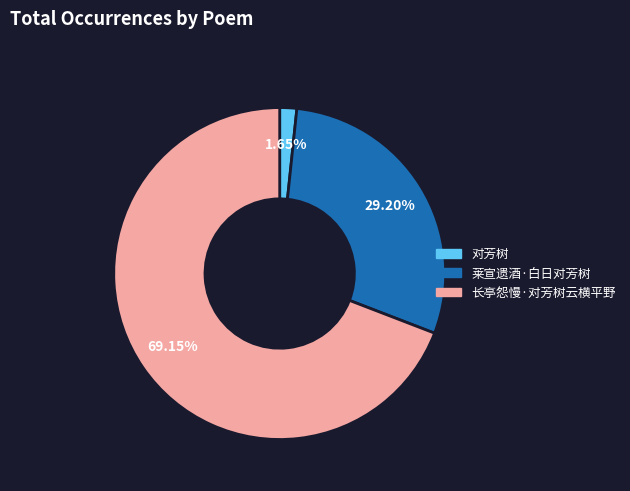

Rank the categories by value from highest to lowest.

长亭怨慢·对芳树云横平野, 莱宣遗酒·白日对芳树, 对芳树